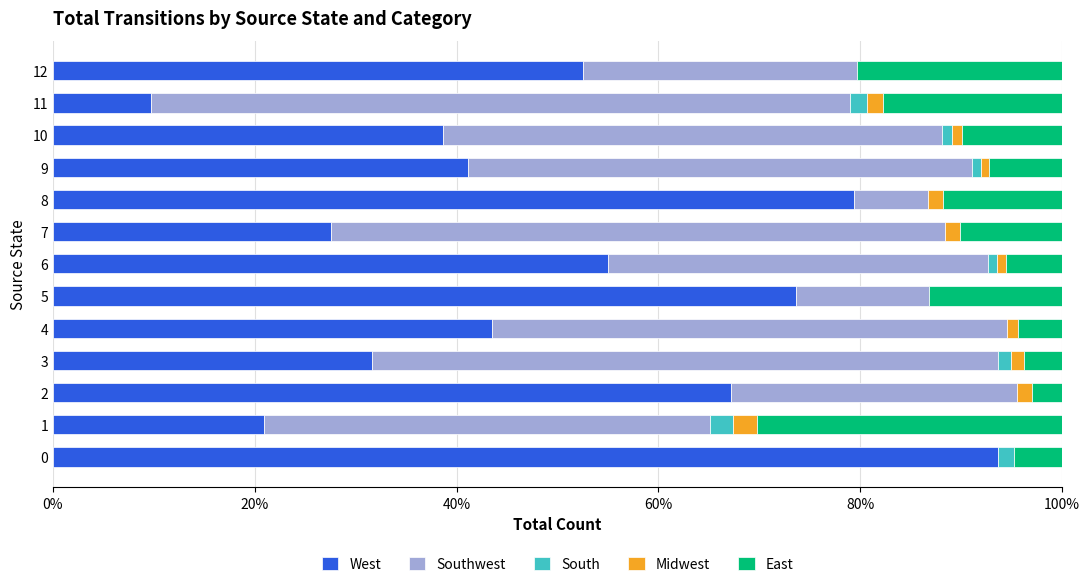

What are all the series names shown in the legend?

West, Southwest, South, Midwest, East